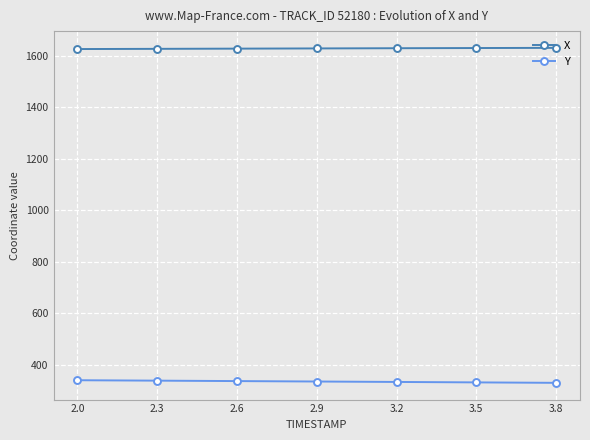

What is the difference between the highest and lowest values at 2.0?

1288.2